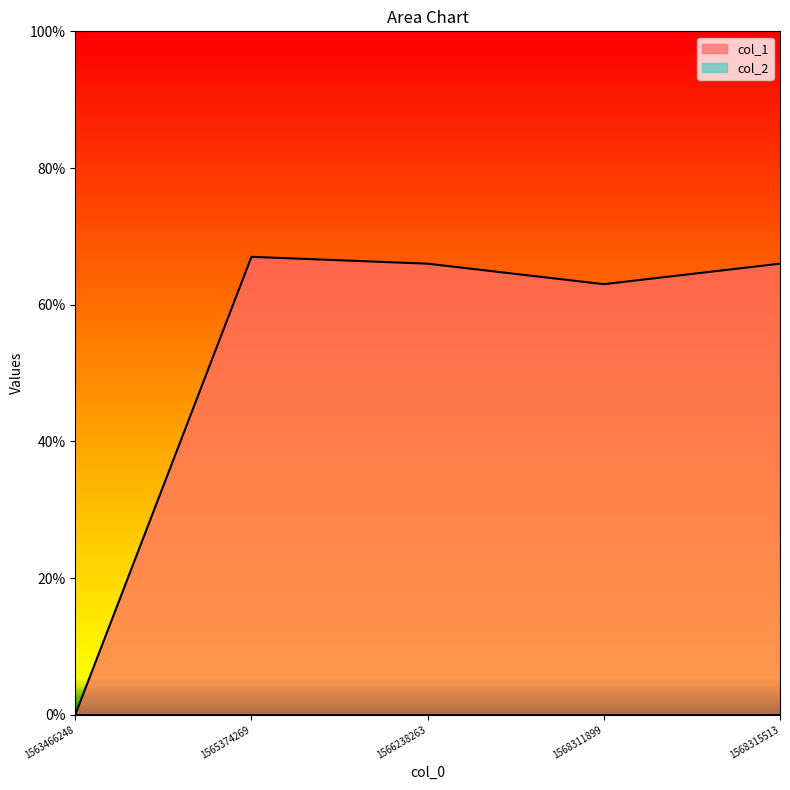

What is the value of the 5th point from the left?

66